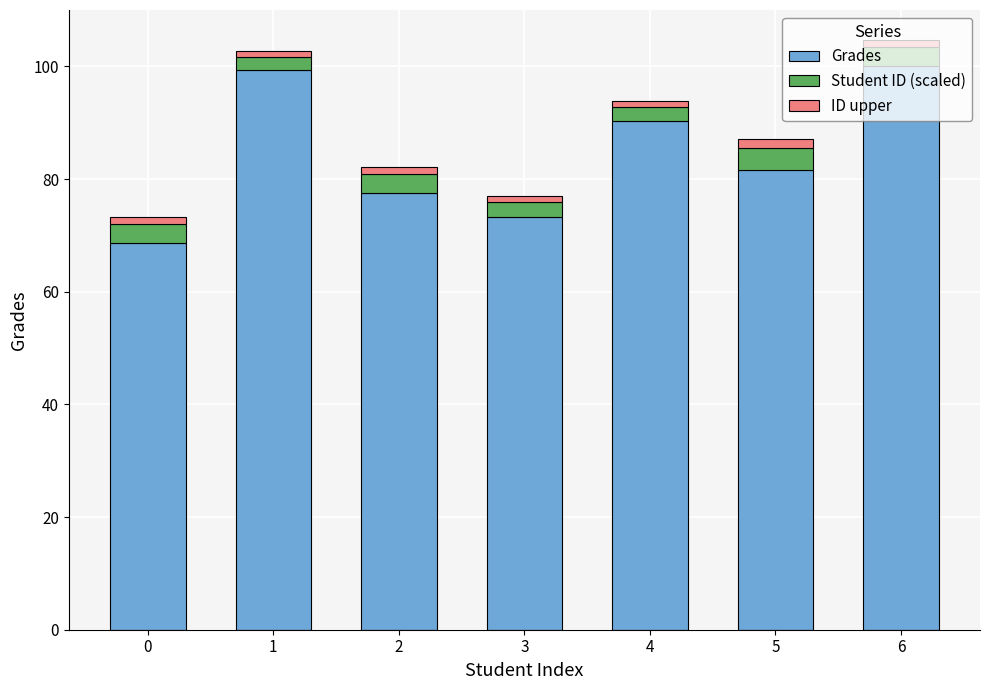

At which label is Grades closest to 84?

5